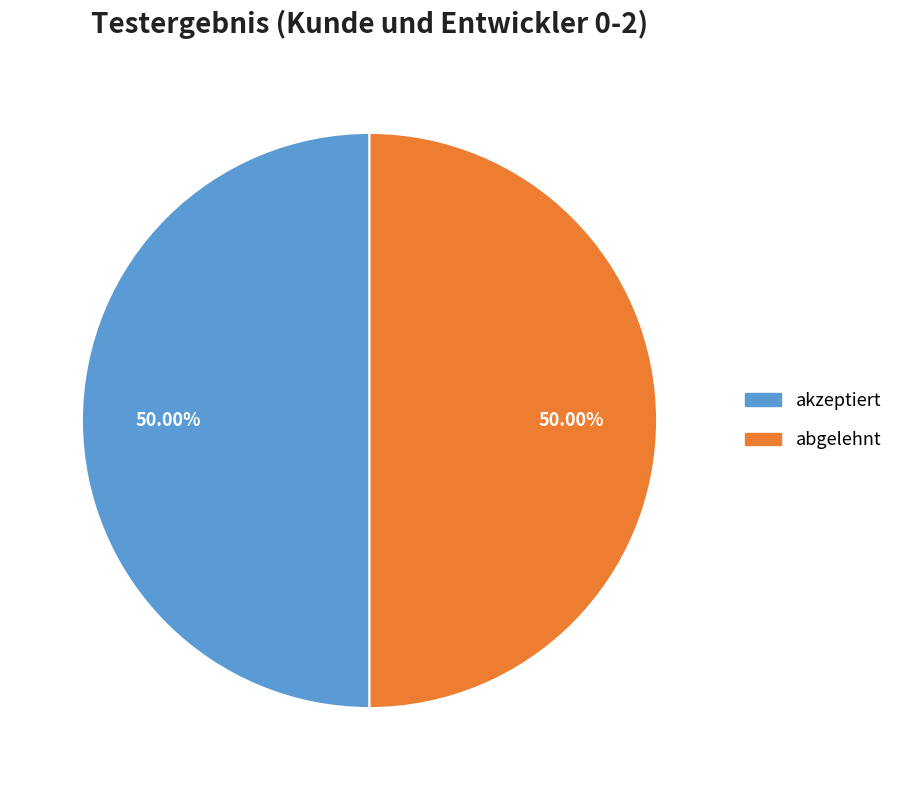

What is the ratio of the value at abgelehnt to the value at akzeptiert?

1.0